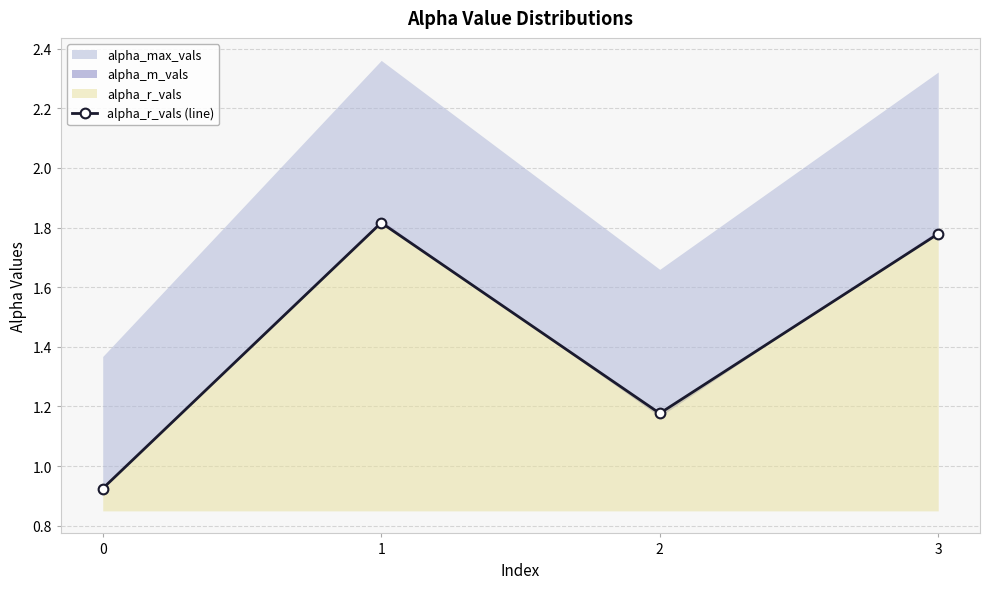

True or false: there are more than 0 points higher than both neighbors.

True